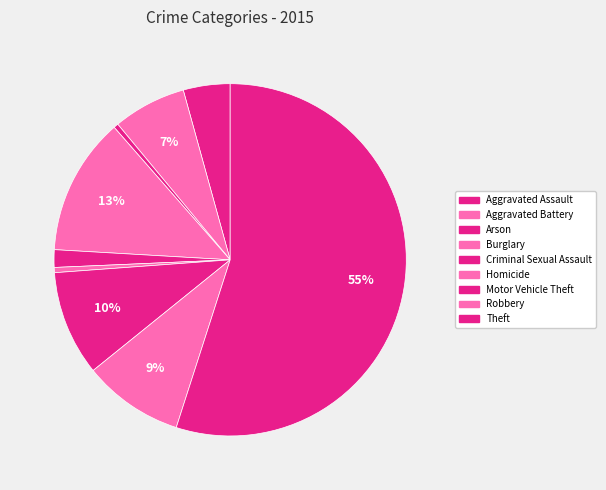

Is it true that Criminal Sexual Assault is 1% of the pie?

False